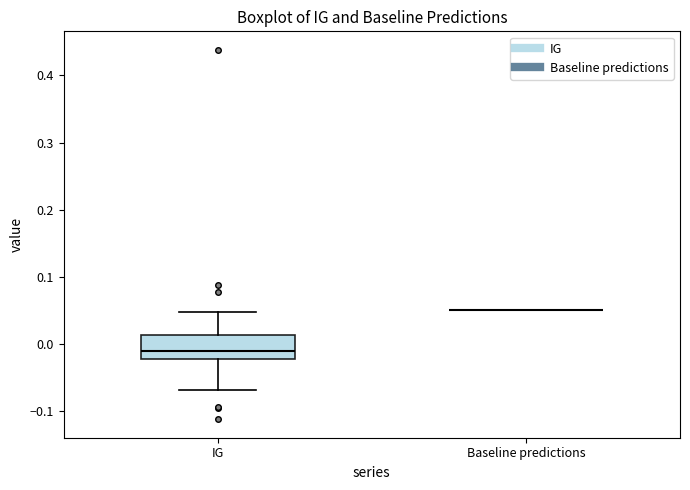

Reading left to right, transcribe this box plot: for each box, give where its median line is, the range the box spans, and where its two whiskers end, as read against the y-axis. The values are not printed on the chart, so give them approximately, as read against the axis.

IG: median -0.01, box -0.02 to 0.01, whiskers -0.07 to 0.05
Baseline predictions: box collapsed to a line at 0.05, whiskers 0.05 to 0.05